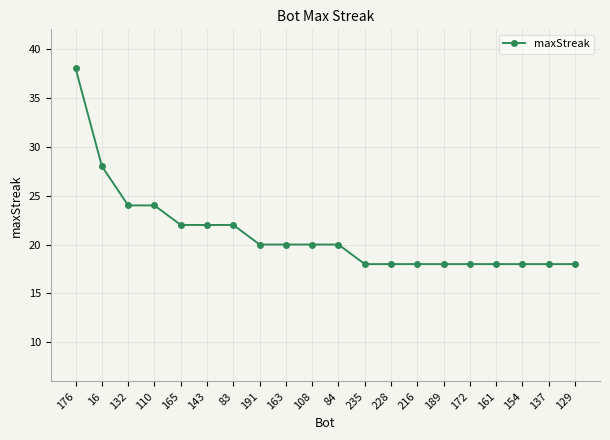

At which label is the value closest to 28?

16